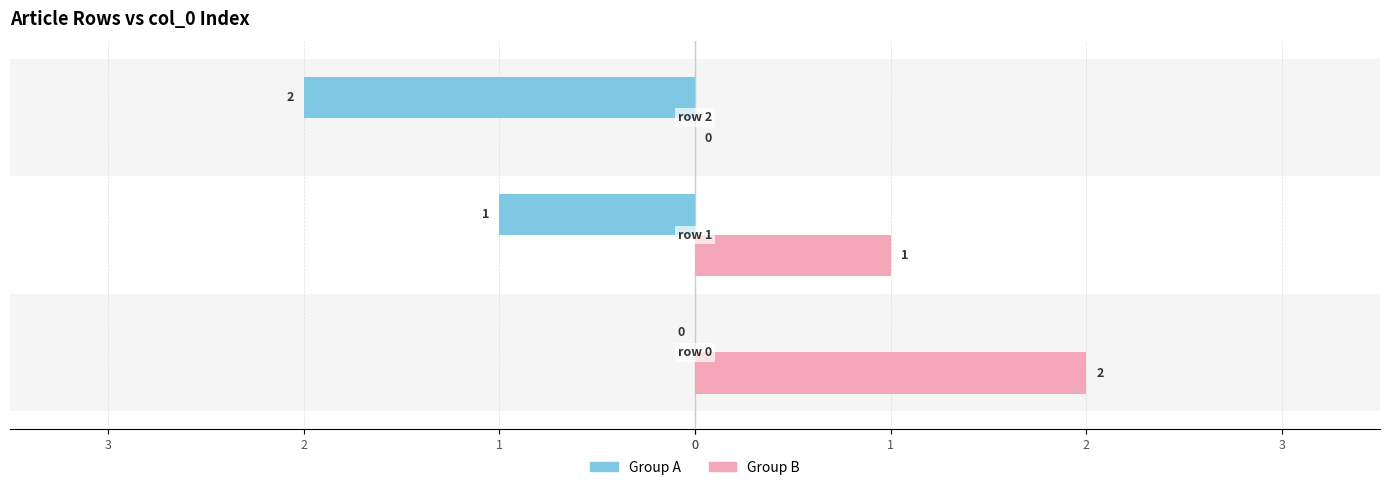

What is the smallest value displayed?

-2